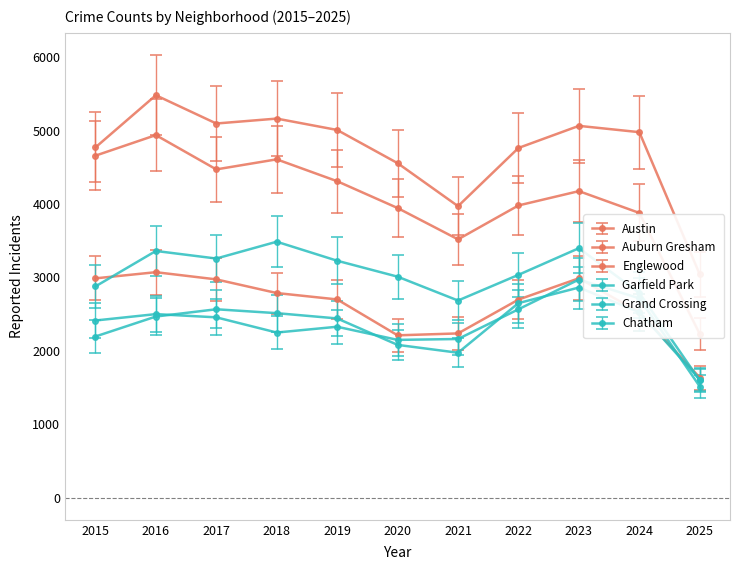

How many interior local valleys does the Austin series have?

2